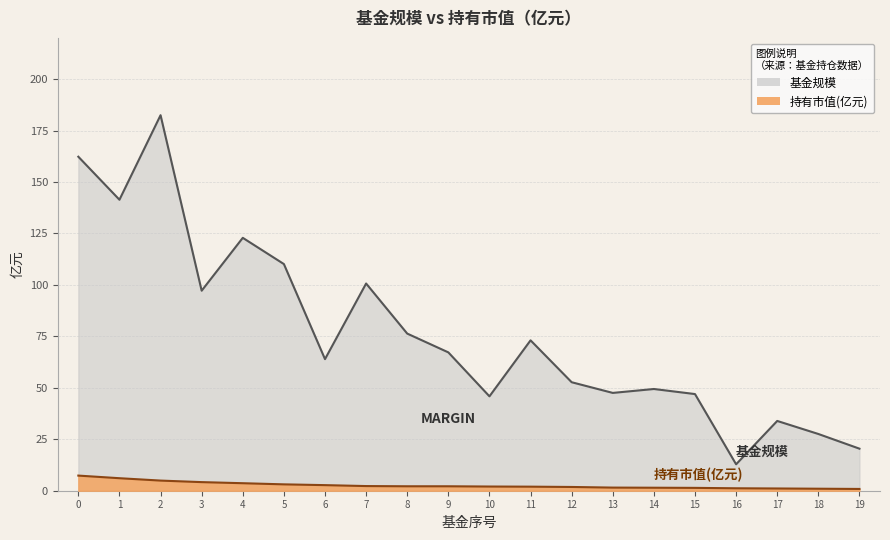

Rank the series at 12 from lowest to highest value.

持有市值(亿元), 基金规模